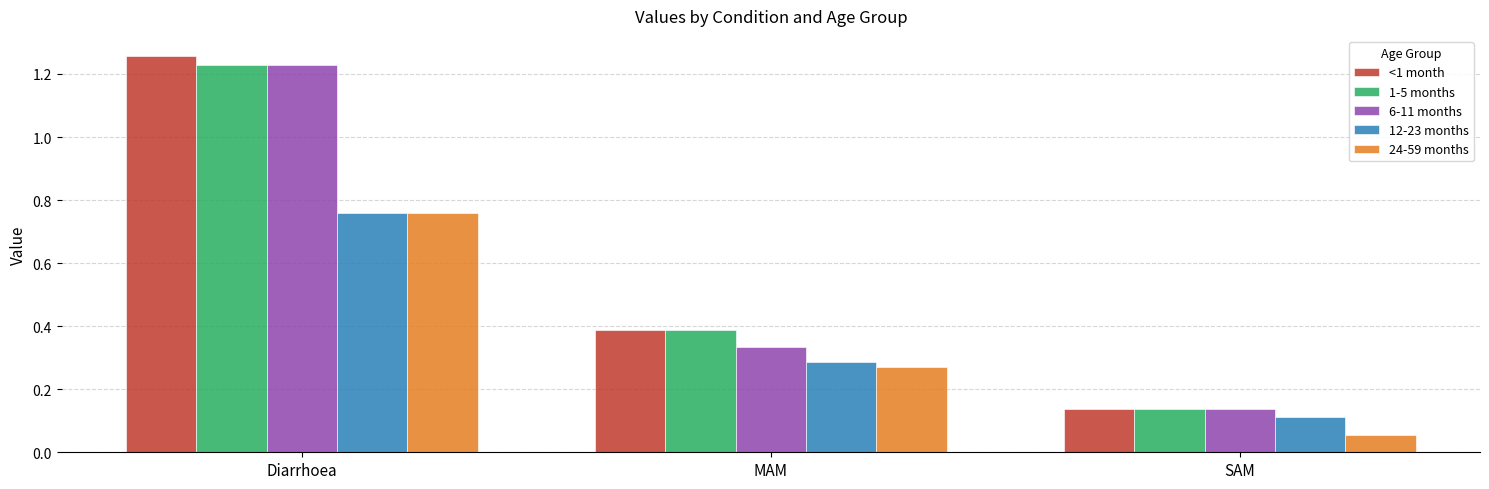

The value of 24-59 months at Diarrhoea is 0.2. True or false?

False